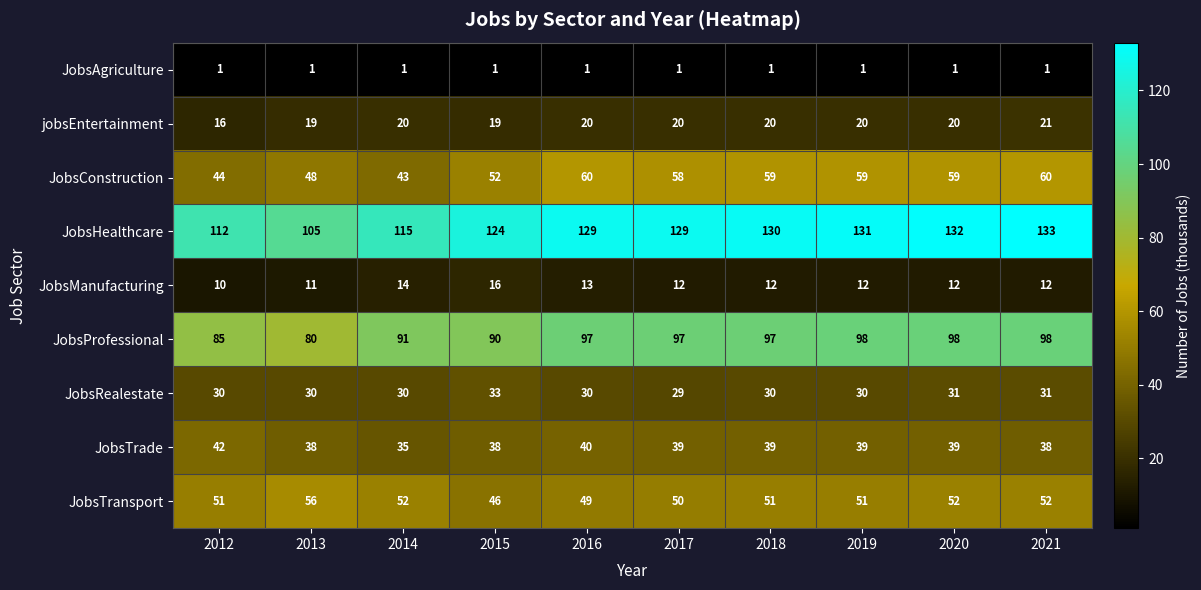

Which series has the largest total across all categories?

JobsHealthcare